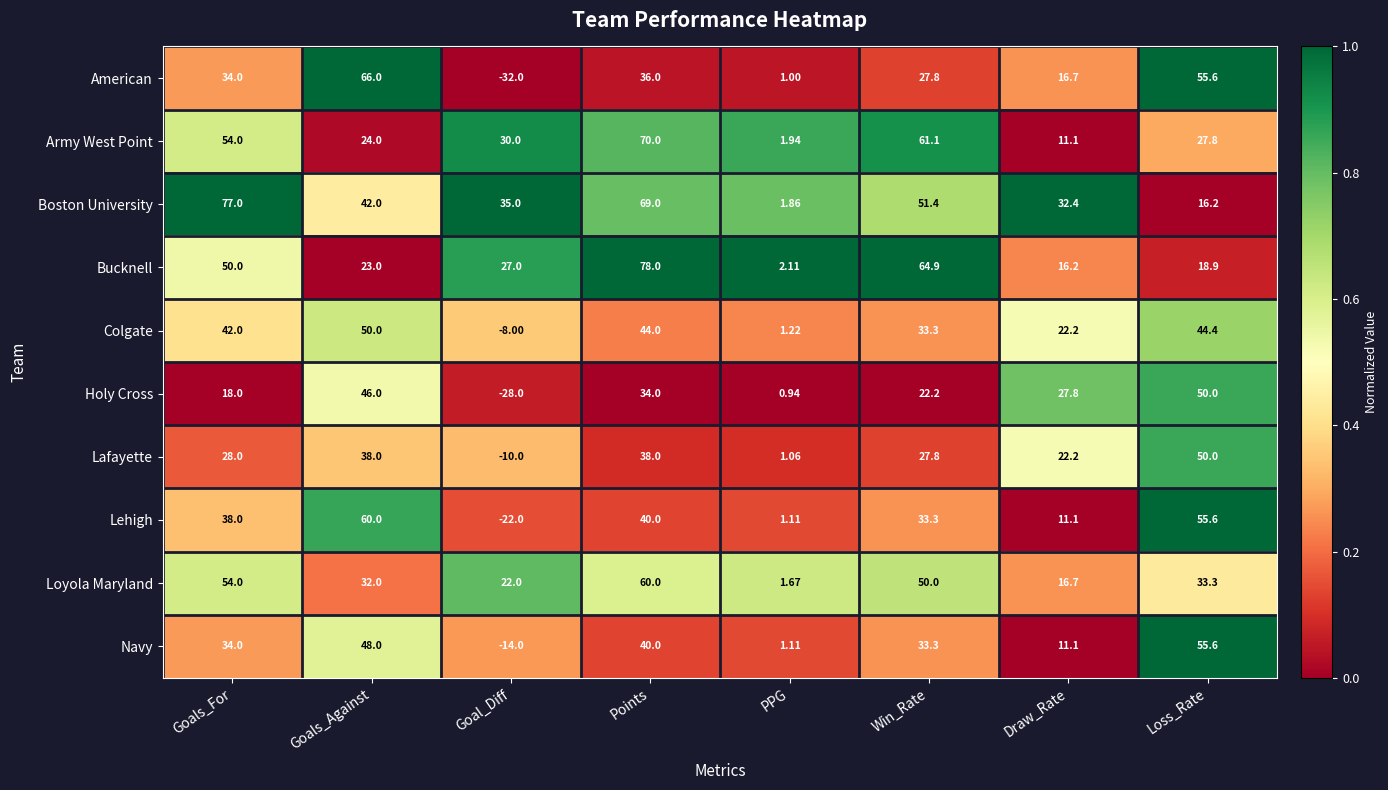

Which category has the lowest value across all series?

Goal_Diff